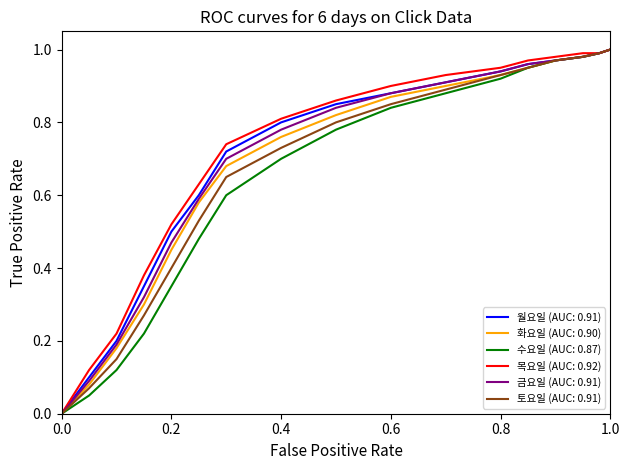

Is this an area chart (filled region under the line)?

No